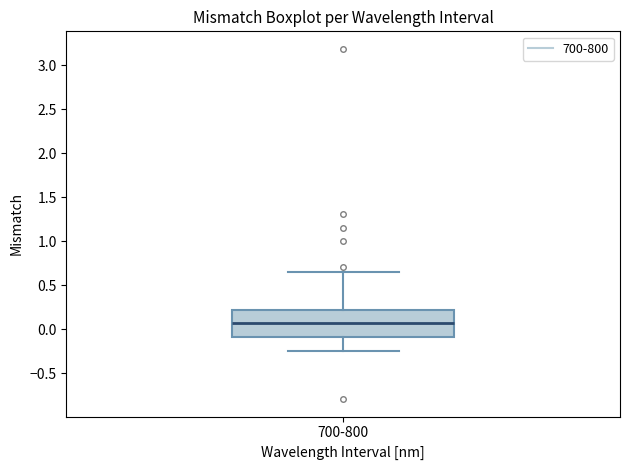

Transcribe this box plot: give where the median line is, the range the box spans, and where the two whiskers end, as read against the y-axis. The values are not printed on the chart, so give them approximately, as read against the axis.

median 0.05, box -0.10 to 0.20, whiskers -0.25 to 0.65